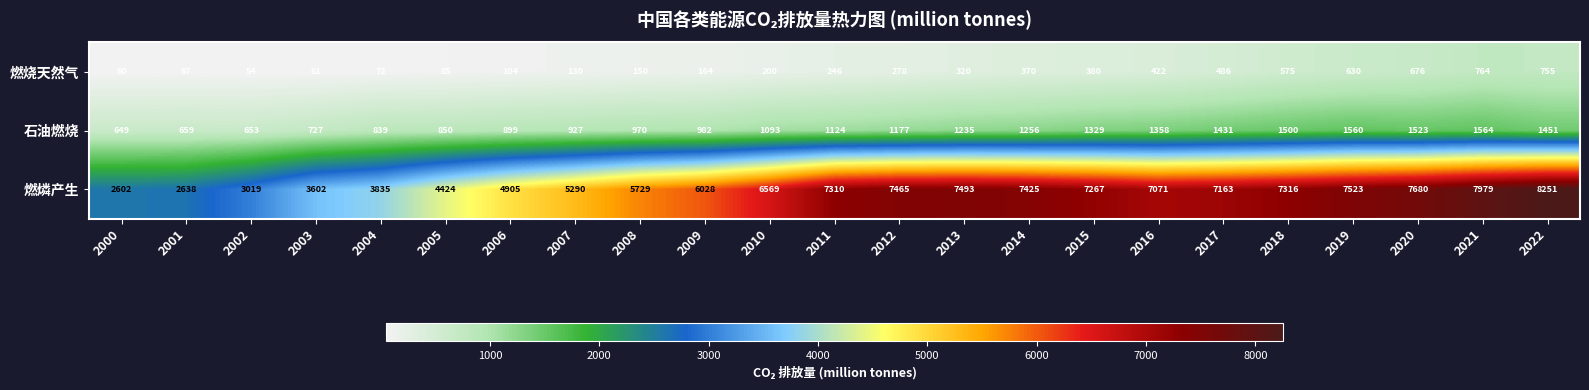

What is the total value across all series at 2003?

4390